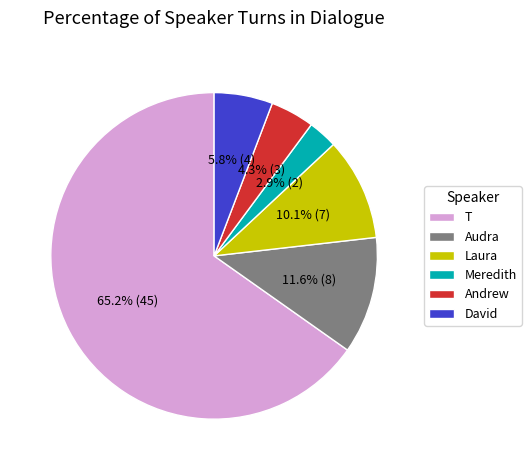

To the nearest percent, what is the difference between the T and Audra slice percentages?

54%